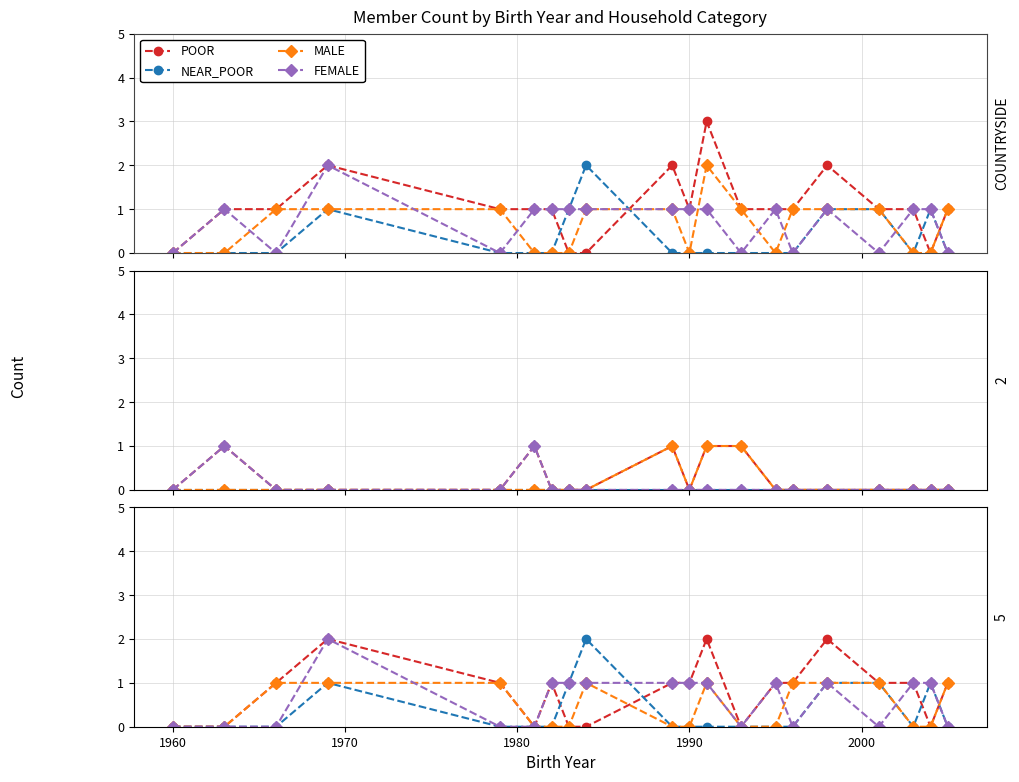

True or false: MALE and NEAR_POOR intersect in this chart.

True